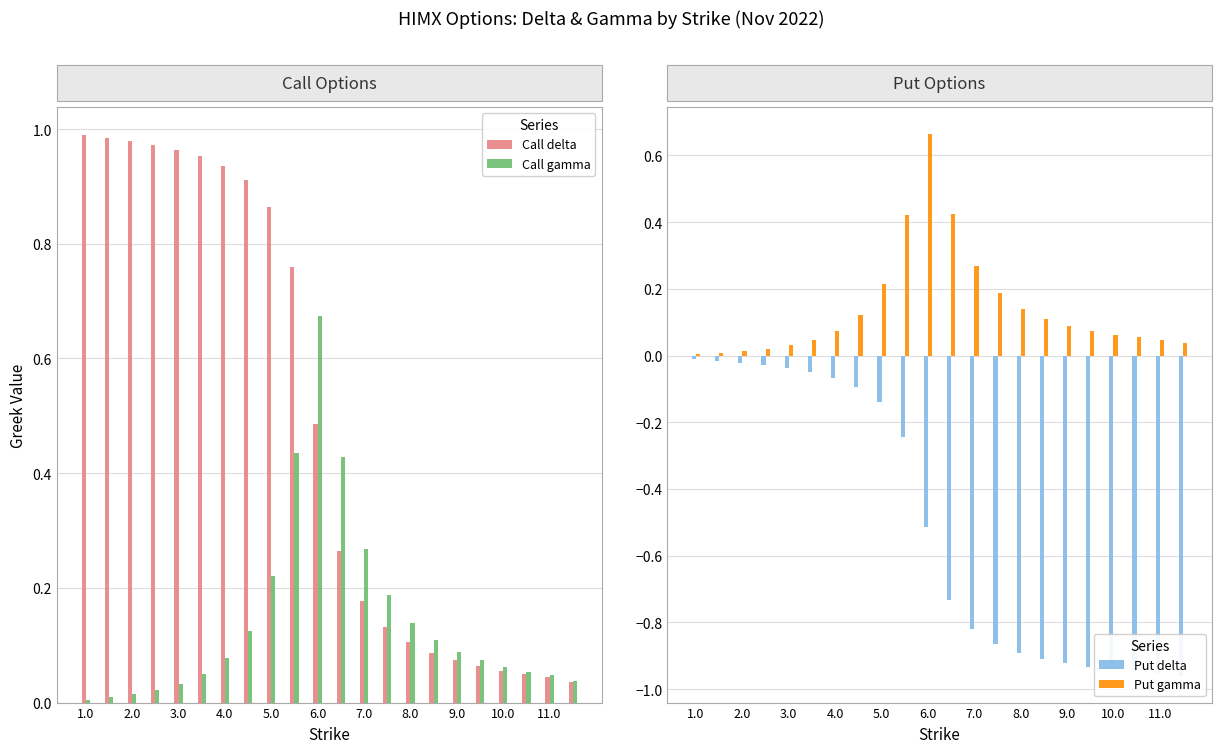

What is the sum of all Call gamma values?

3.2